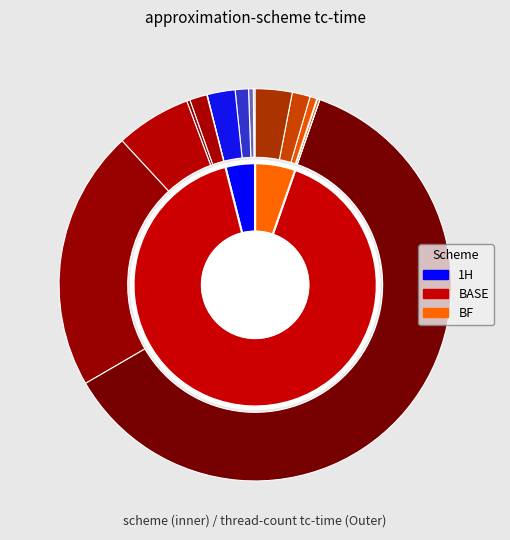

Rank the series by their maximum value, from lowest to highest.

1H, BF, BASE